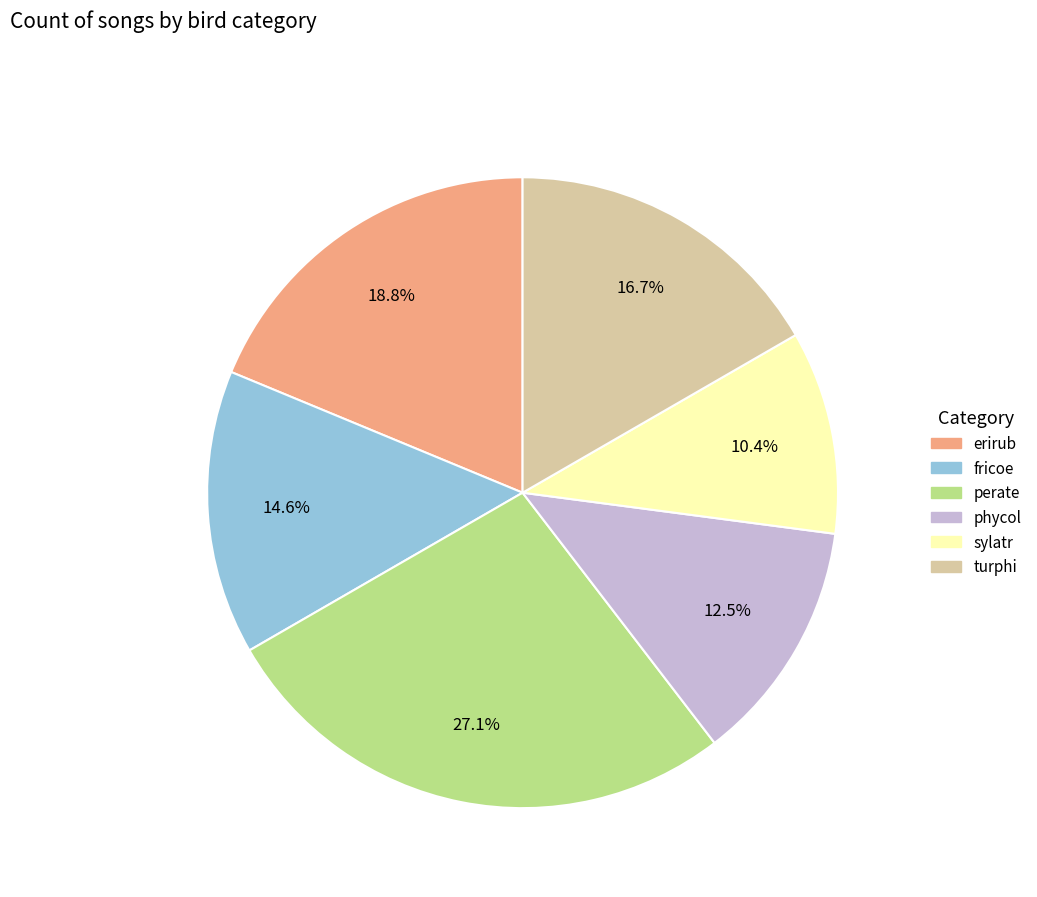

What percentage is the perate slice, to the nearest percent?

27%